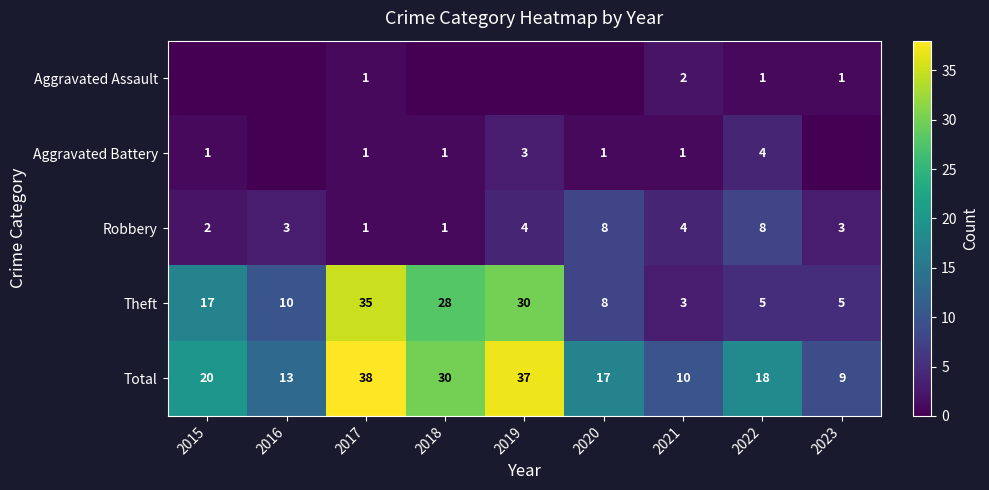

The Theft series shows 14 at 2016. True or false?

False